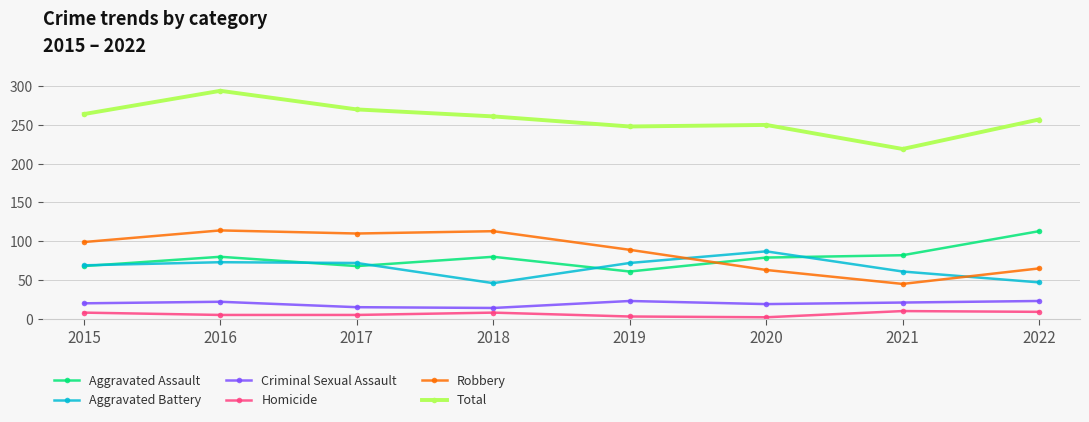

The Aggravated Assault series shows 46 at 2021. True or false?

False